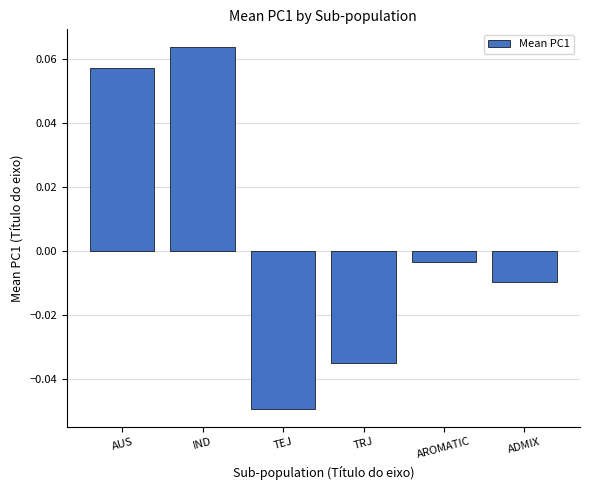

The chart shows a value of 0.0 at IND. True or false?

False